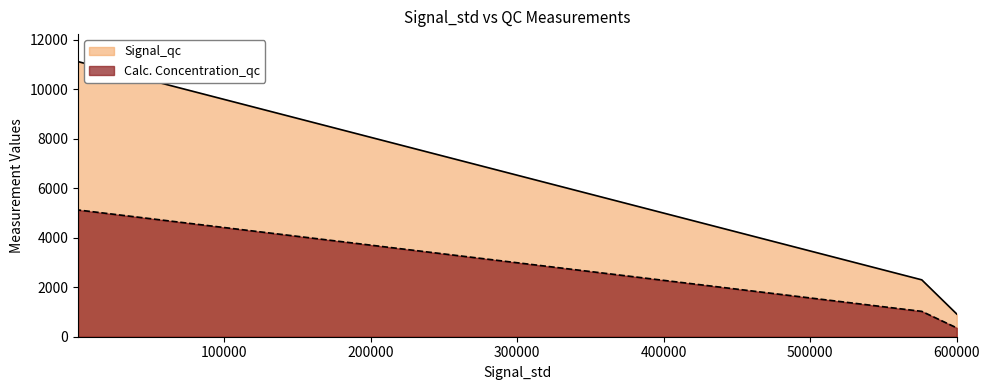

What is the change in value from 175 to 188?

+7762